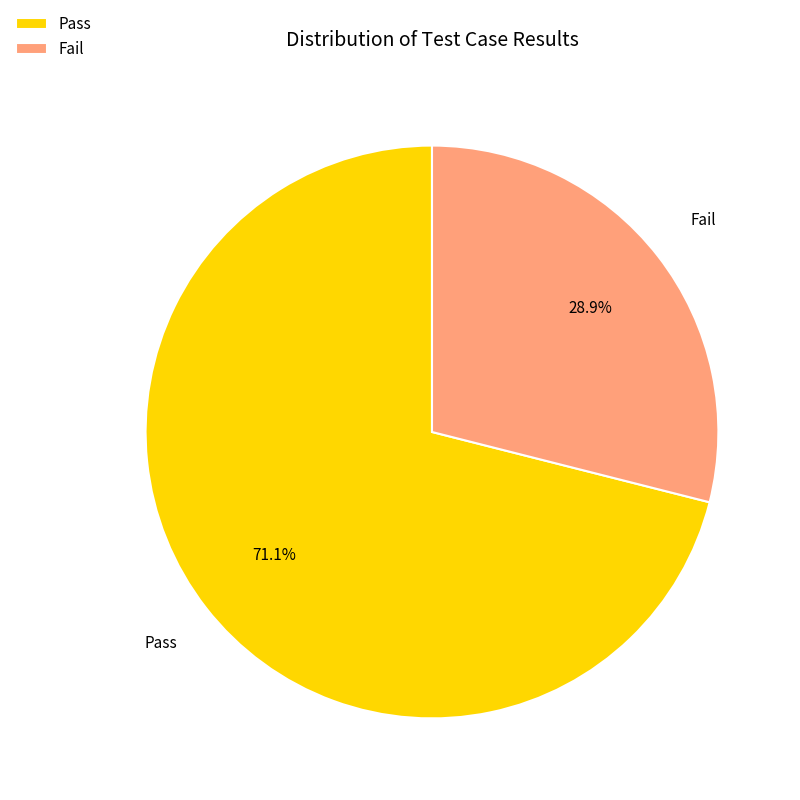

Between Fail and Pass, which is larger?

Pass